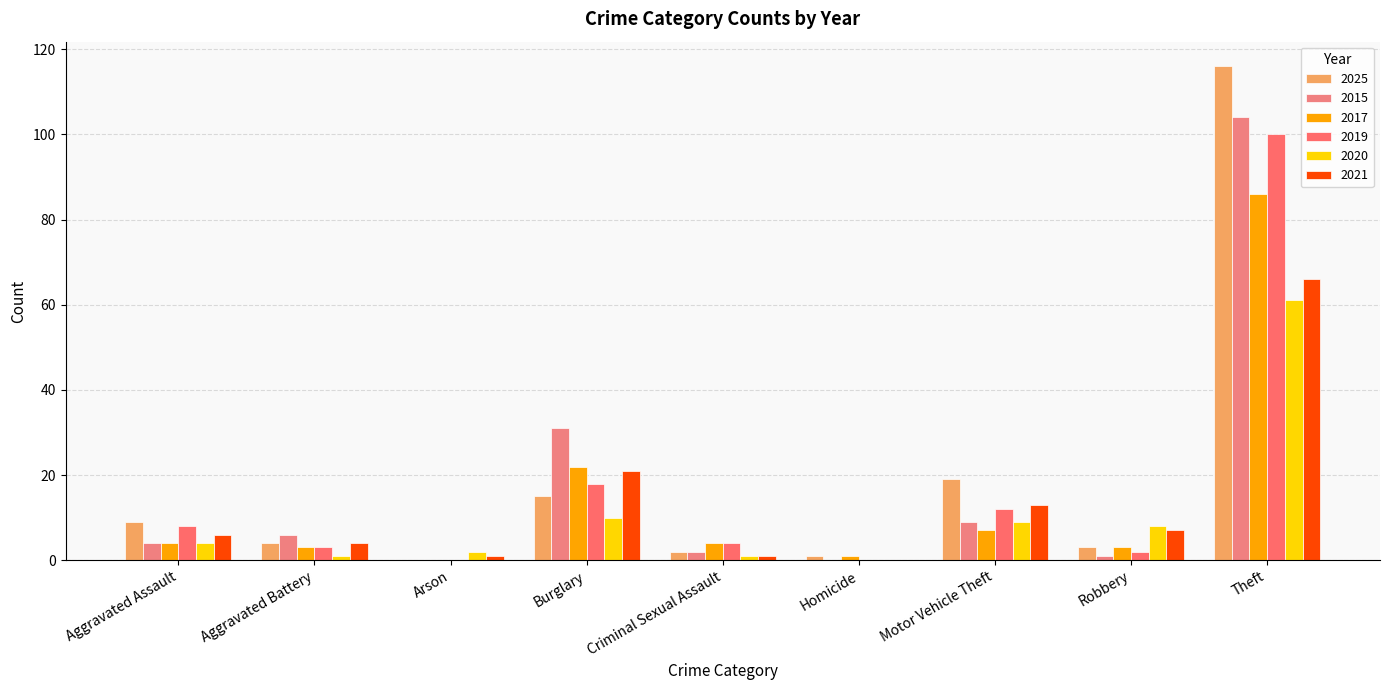

Count the number of data series in this chart.

6